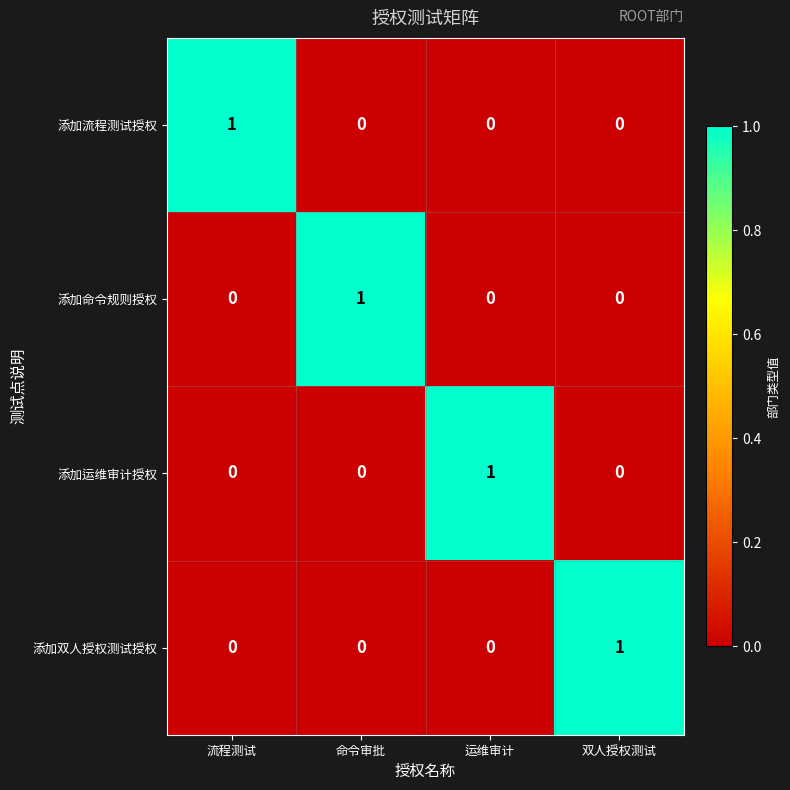

At how many categories does at least one series exceed 0?

4